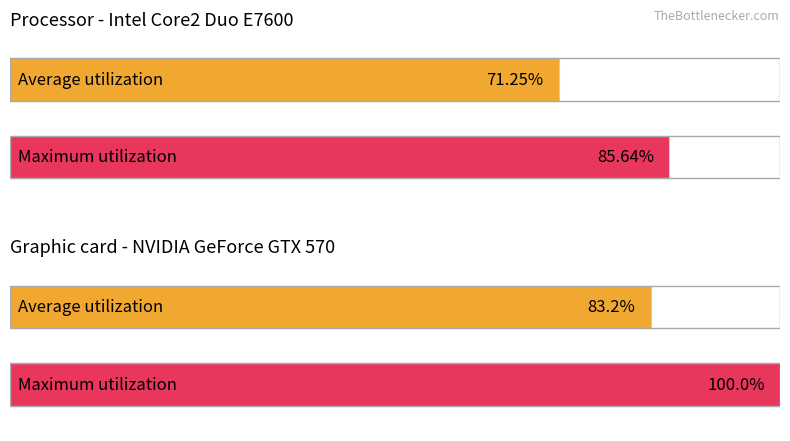

What are all the series names shown in the legend?

Average utilization, Maximum utilization